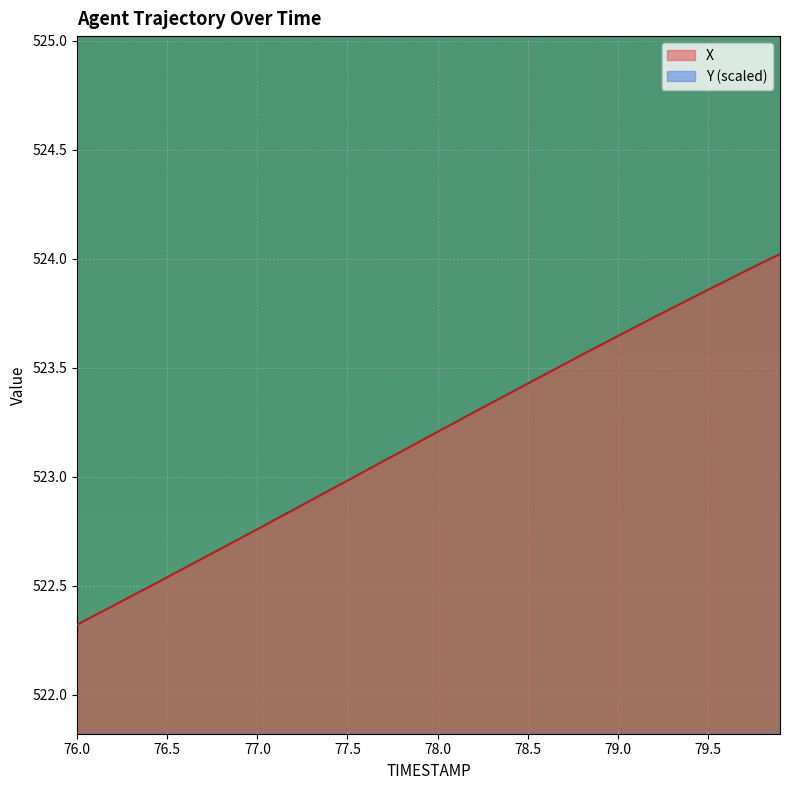

At how many categories does at least one series exceed 504?

40